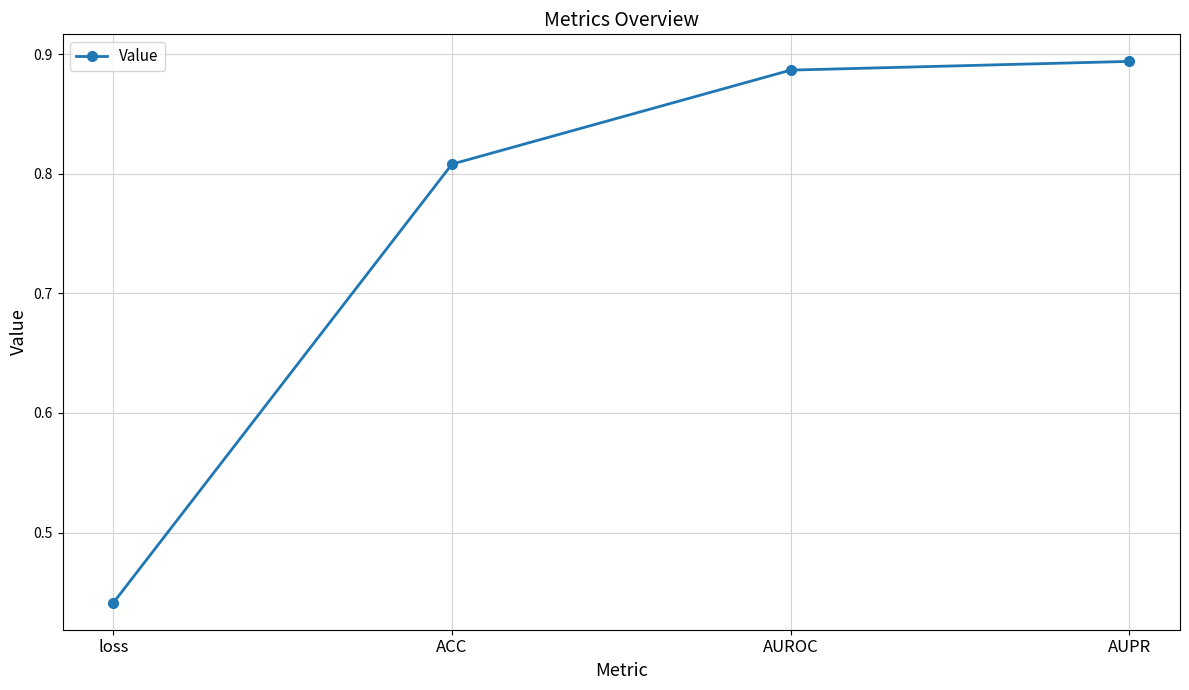

List the labels in order of value, smallest first.

loss, ACC, AUROC, AUPR